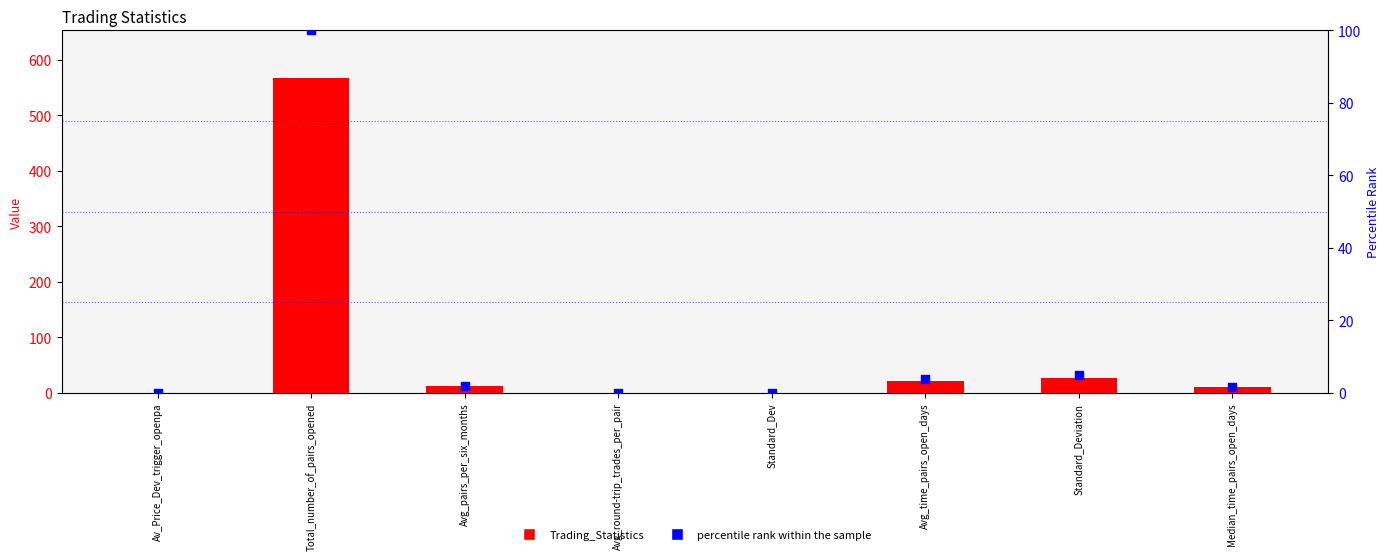

What is the total value across all series at Avg_round-trip_trades_per_pair?

0.4